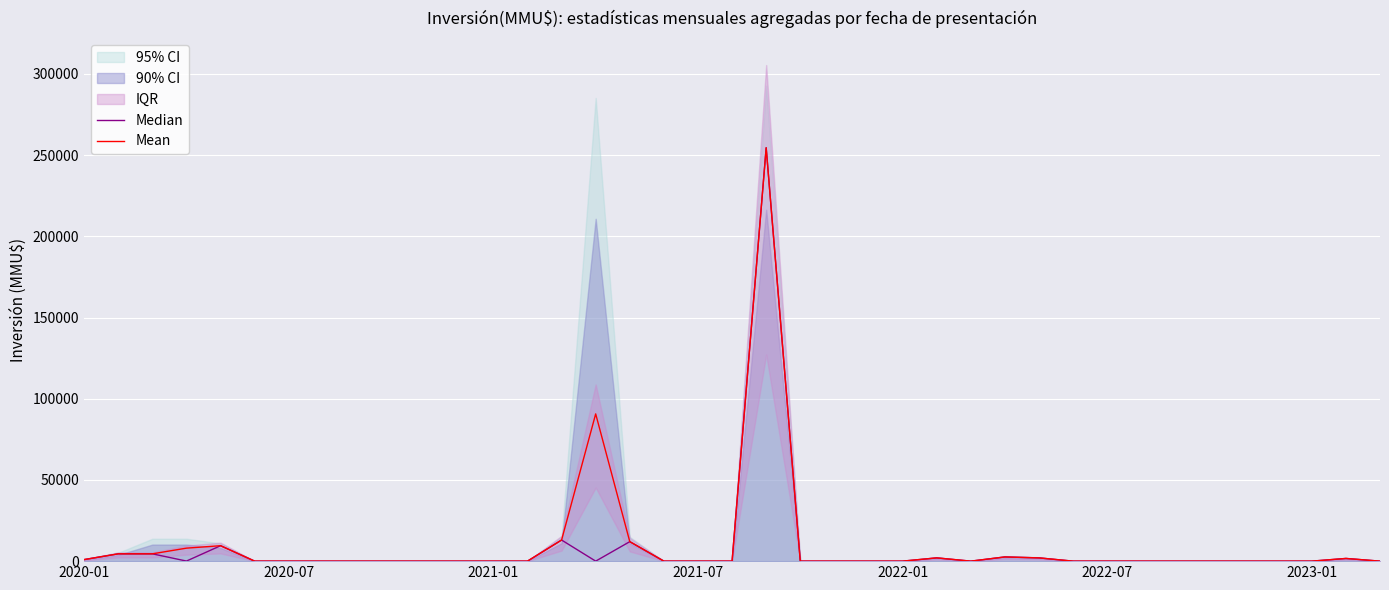

What is the highest value of the Mean series?

254539